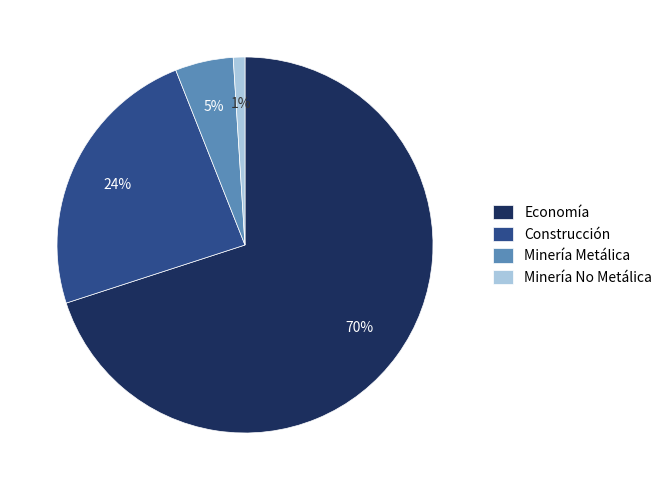

To the nearest percent, what is the average slice percentage?

25%